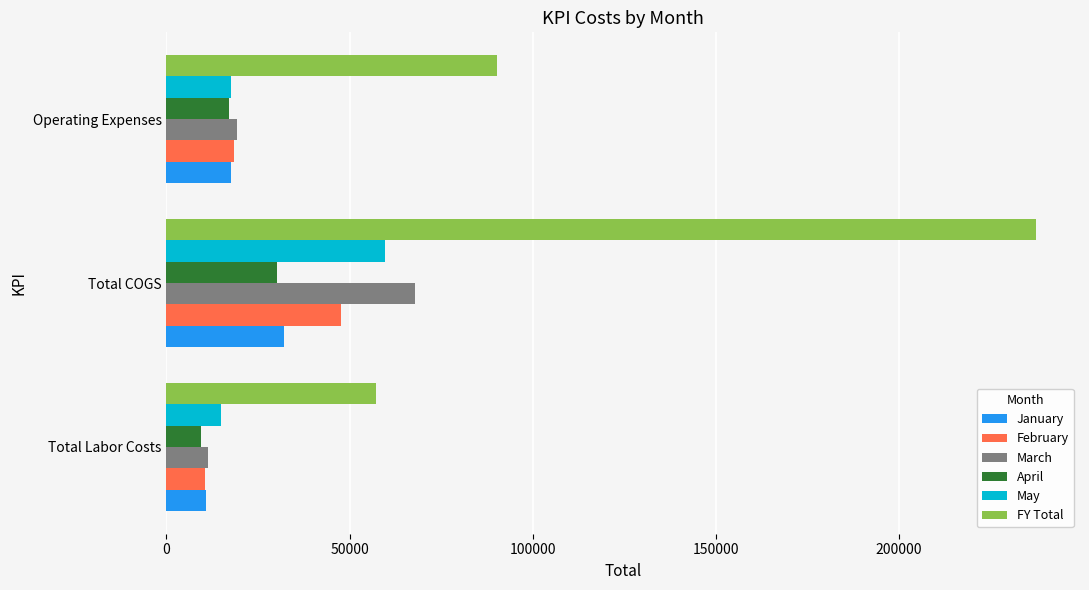

What is the greatest value displayed?

237610.9